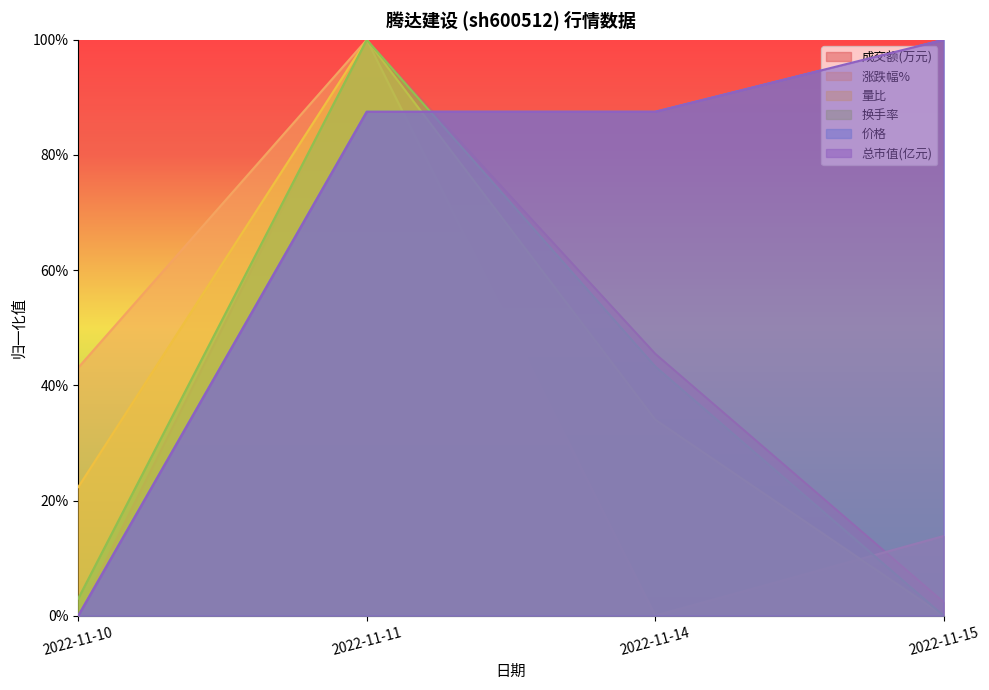

What is the total value across all series at 2022-11-14?

3.0